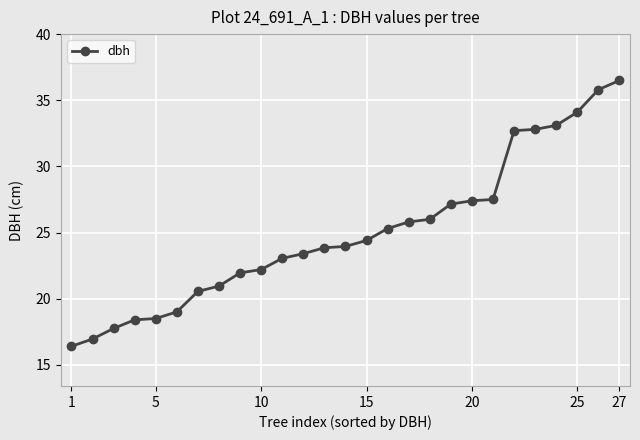

What is the difference between the second highest and minimum values?

19.4